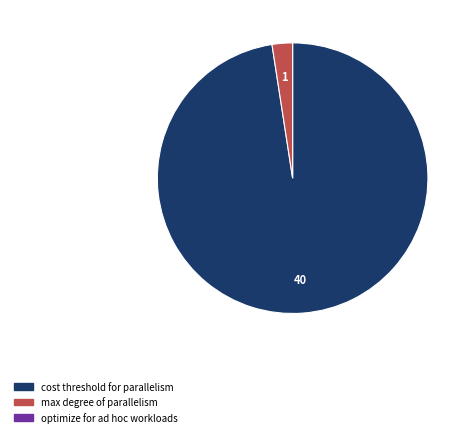

Does any single category account for the majority?

Yes